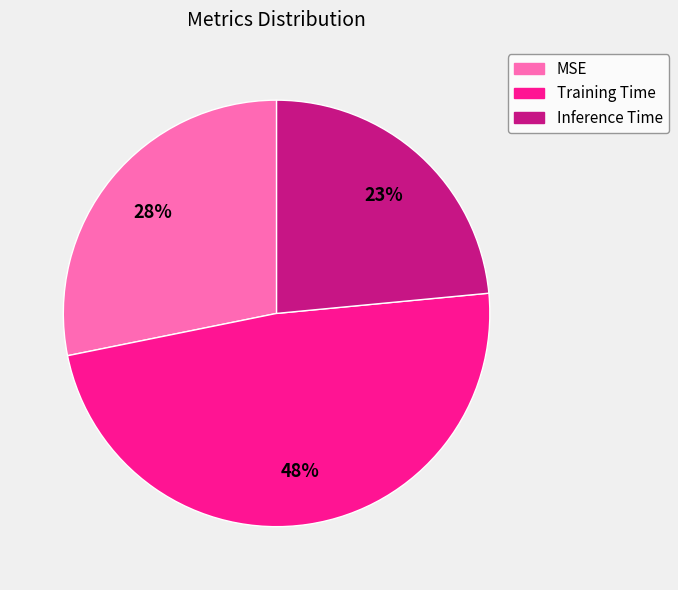

Rank the categories by value from lowest to highest.

Inference Time, MSE, Training Time